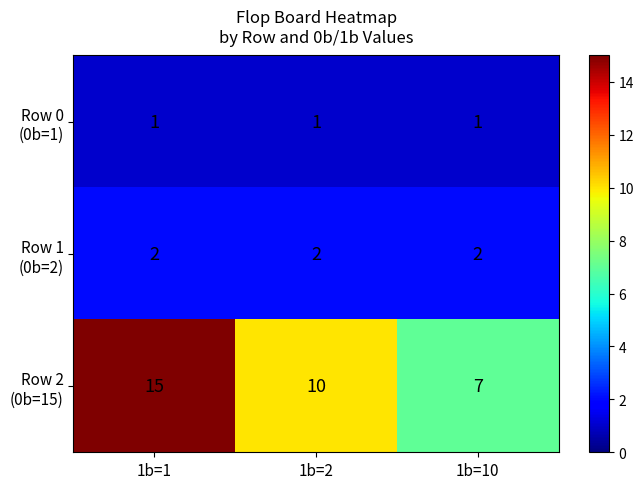

What is the difference between the highest and lowest values at 1b=1?

14